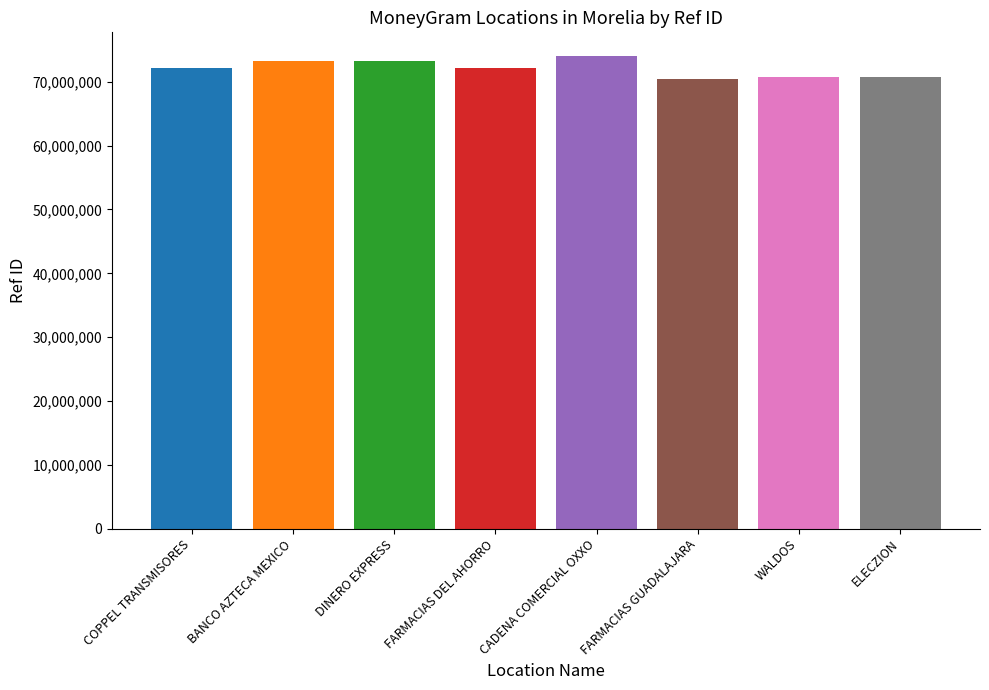

Are the bars grouped side by side (vs. stacked)?

No